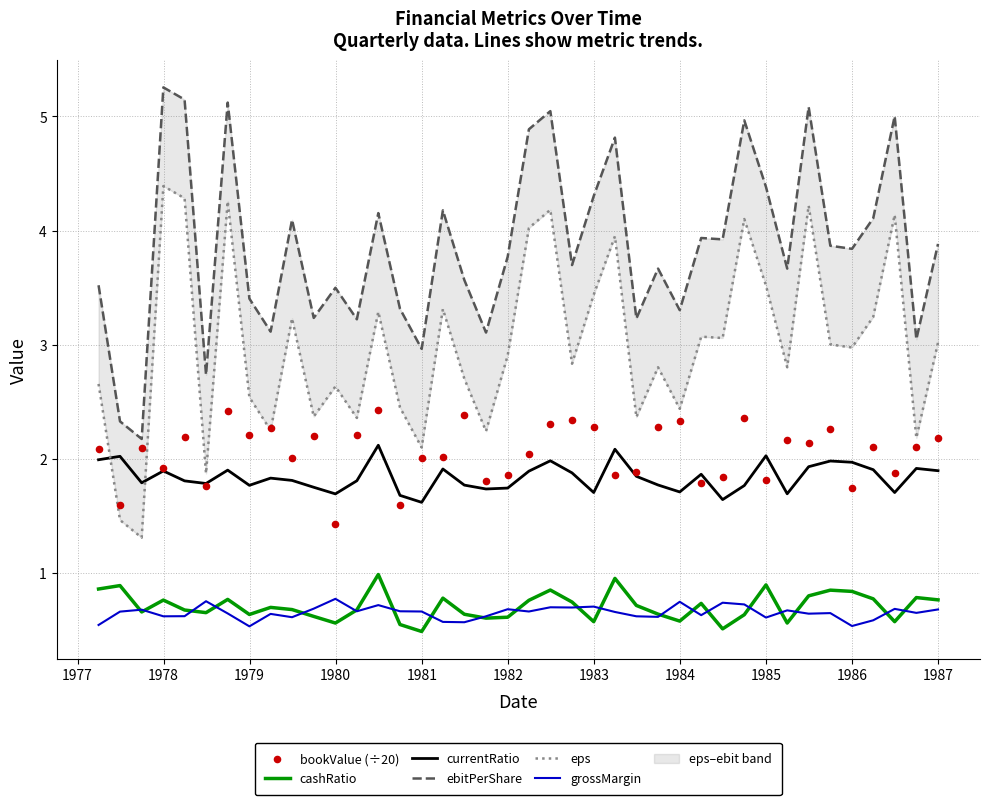

True or false: grossMargin and currentRatio cross at least once.

False